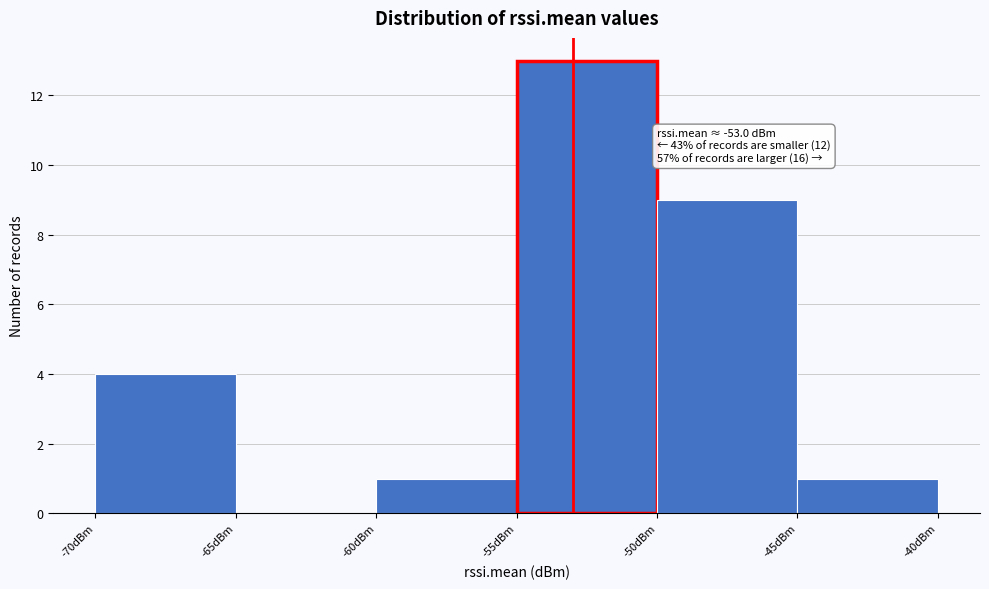

Over which range of the x-axis is the bar tallest?

-55 to -50